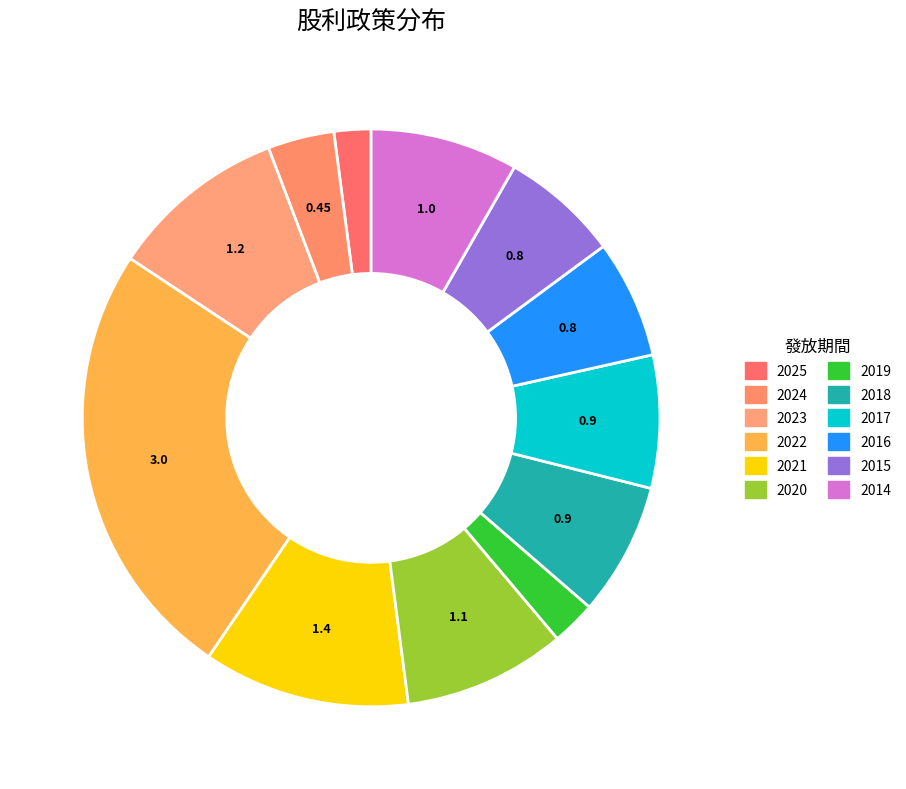

Count the number of slices in the pie.

12